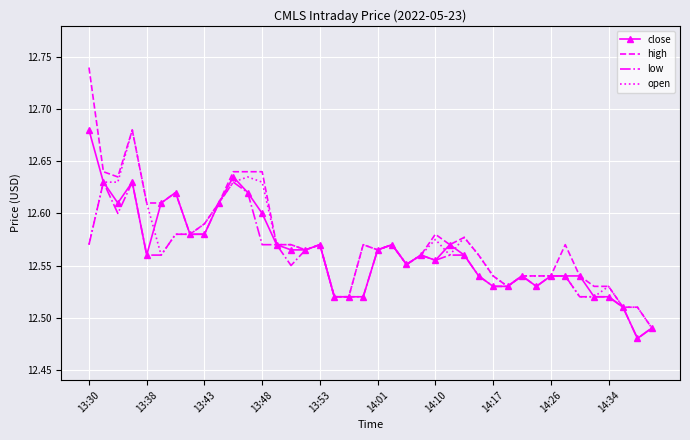

Which series has the widest spread of values?

high